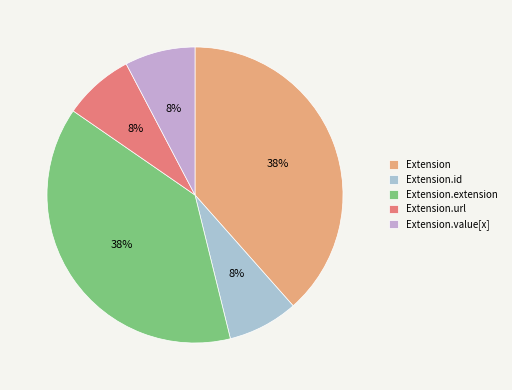

To the nearest percent, what is the difference between the Extension.url and Extension.id slice percentages?

0%